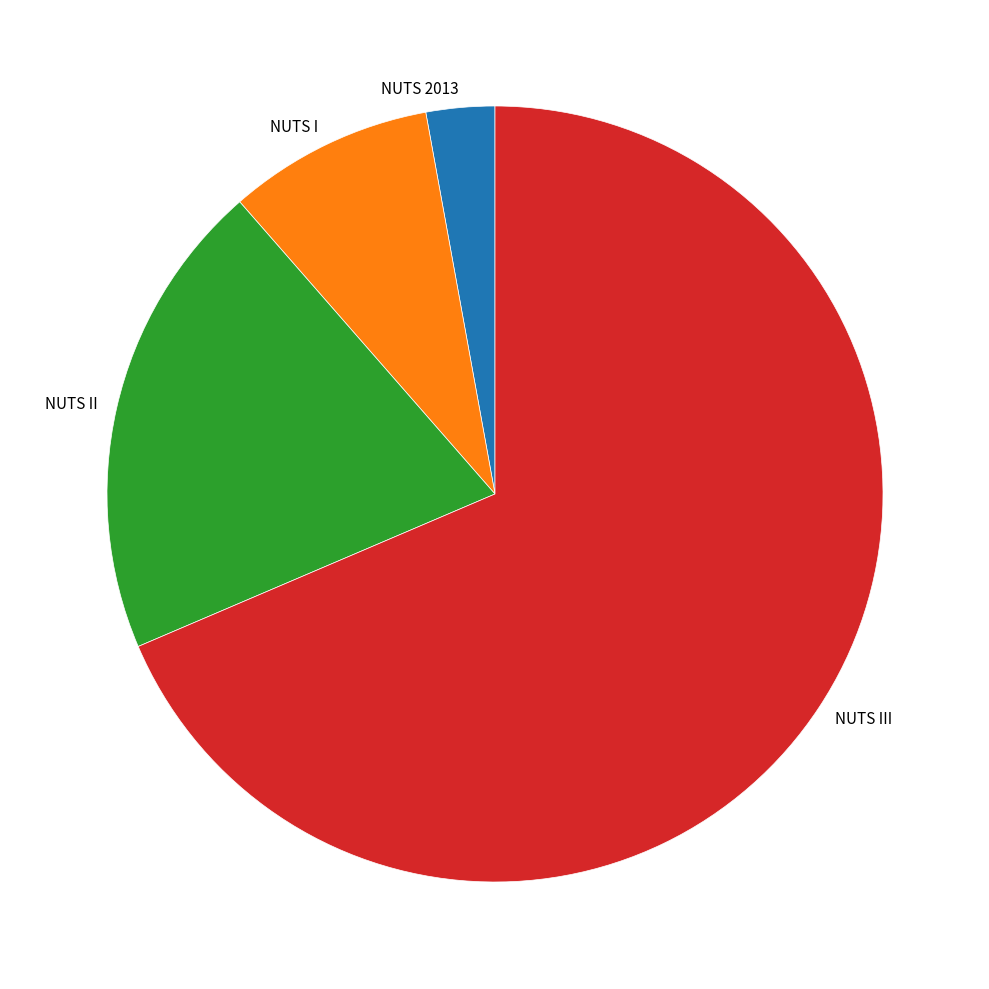

Do NUTS I and NUTS II together represent more than half of the pie?

No